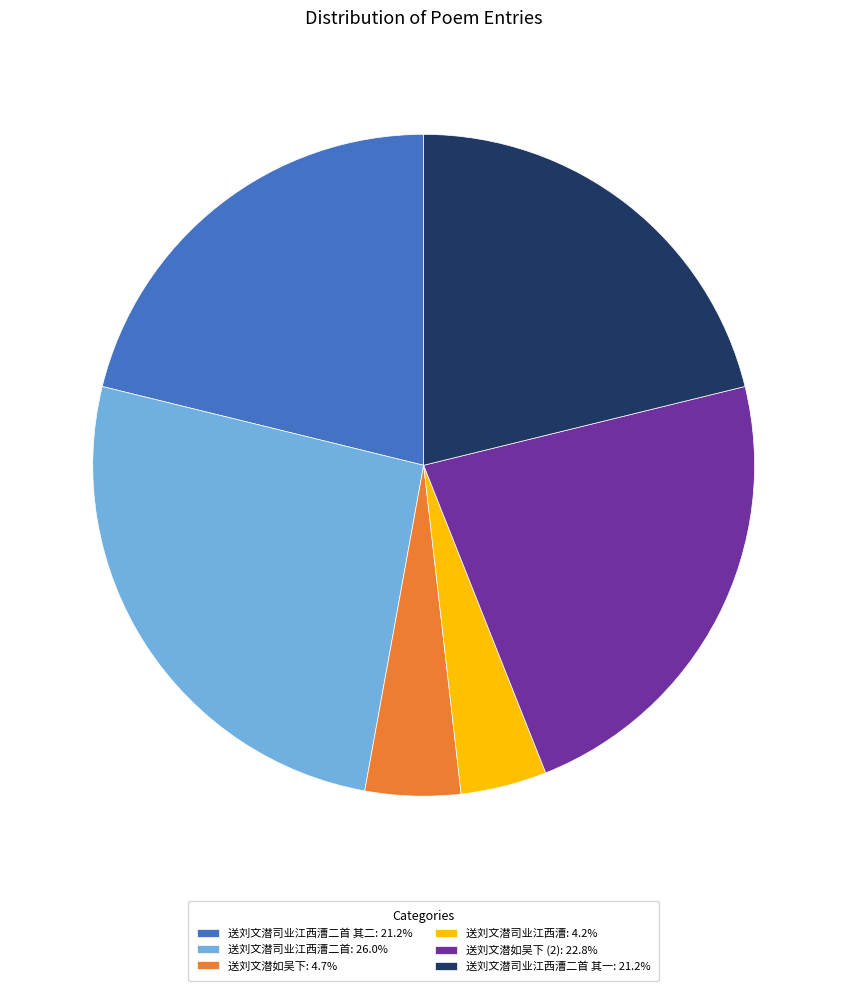

Do 送刘文潜司业江西漕: 4.2% and 送刘文潜如吴下: 4.7% together represent more than half of the pie?

No